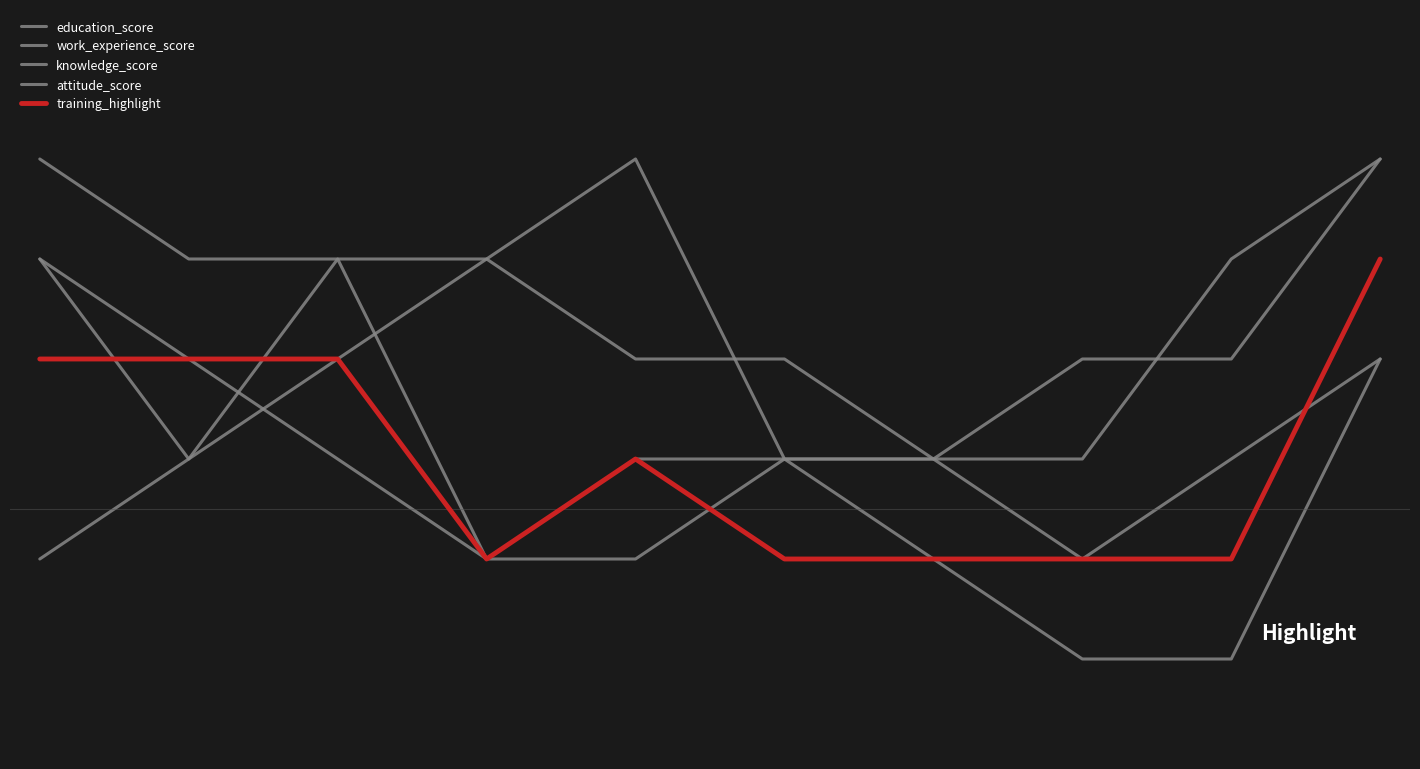

Does the chart display data point markers on the line(s)?

No